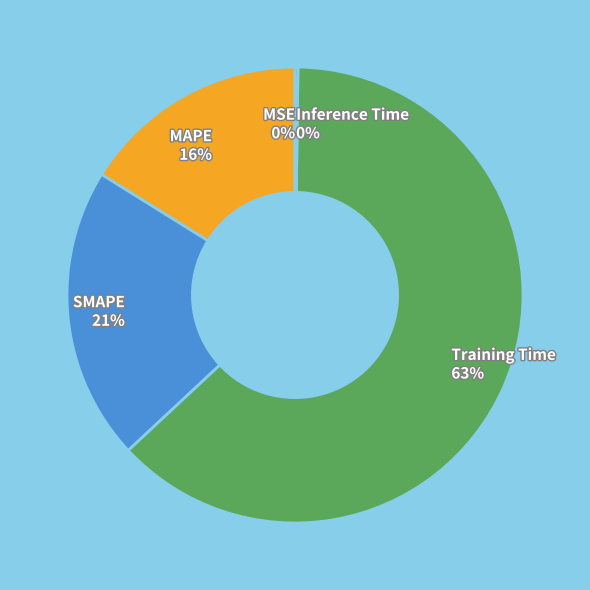

Which category has the biggest portion of the pie?

Training Time